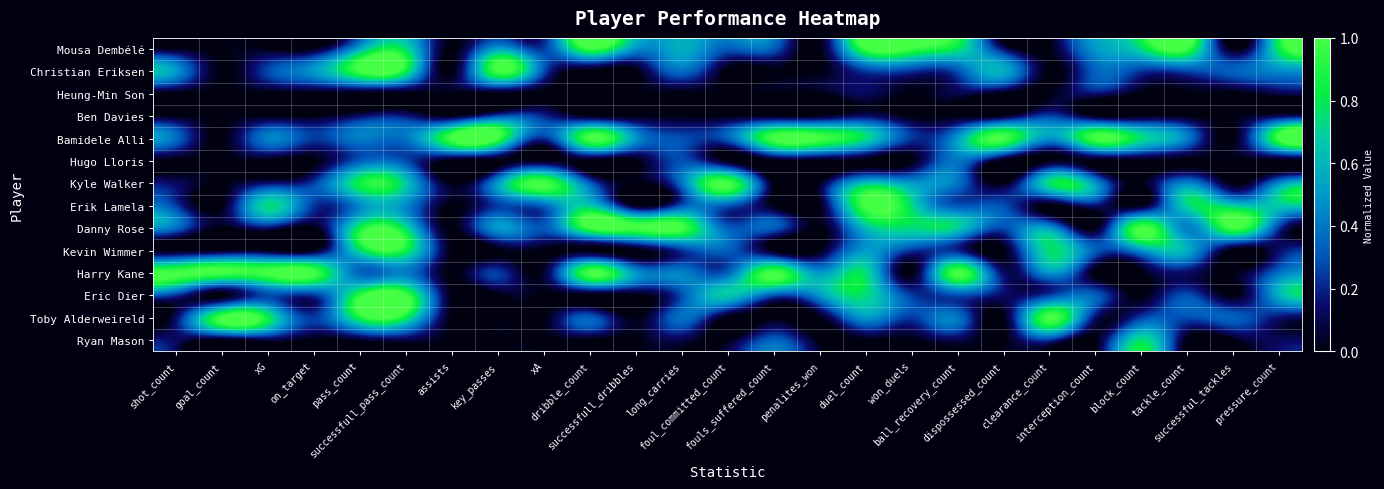

Which category has the highest value across all series?

dribble_count